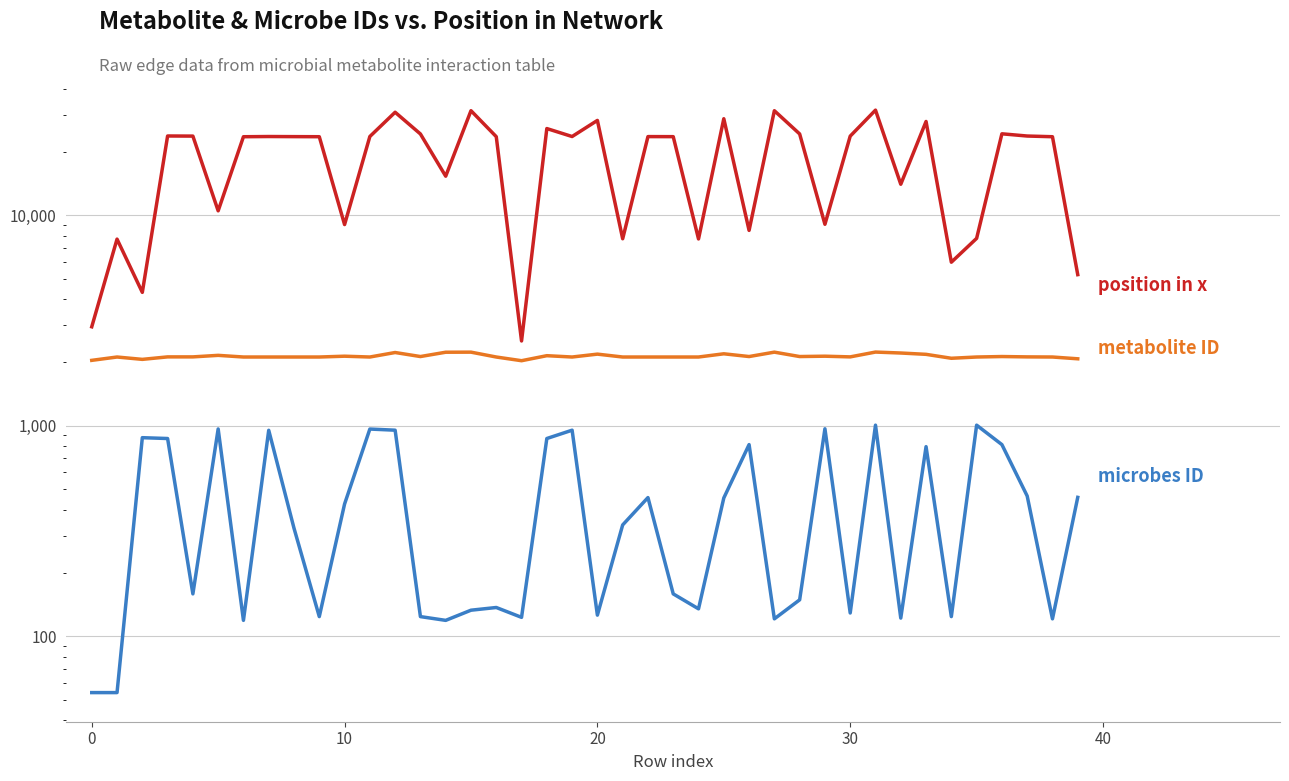

What is the greatest value displayed?

31602